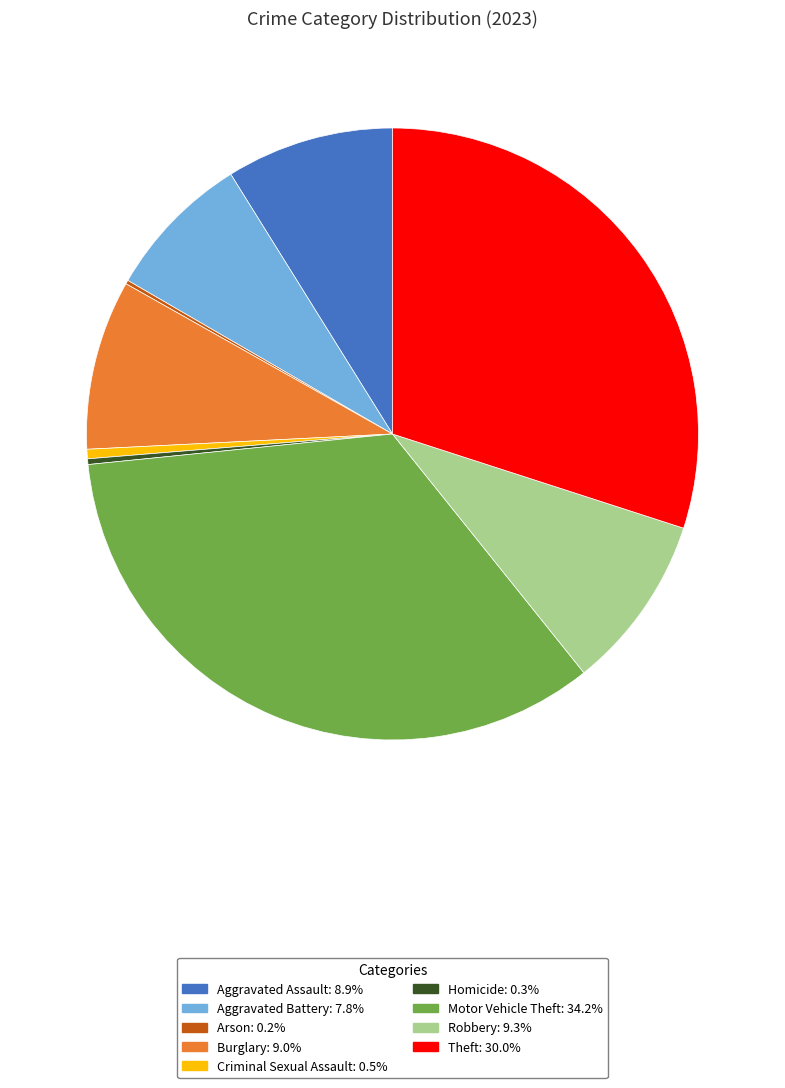

What is the largest slice in the pie chart?

Motor Vehicle Theft